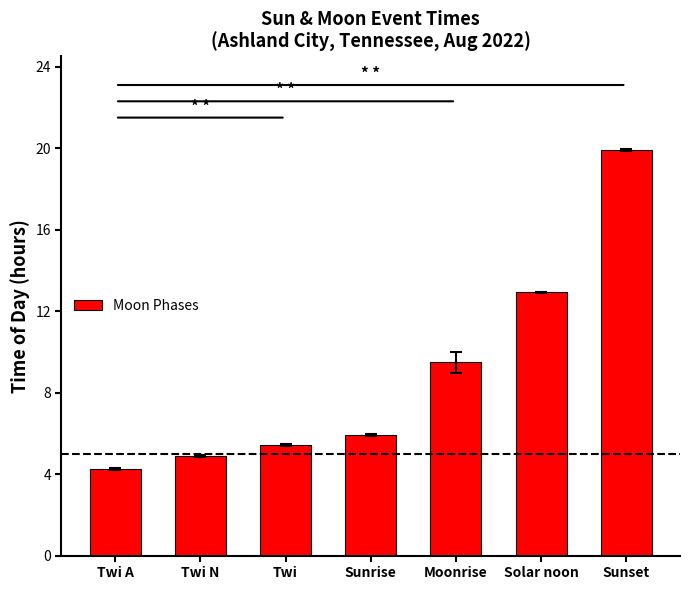

Read the value at Sunrise.

5.9